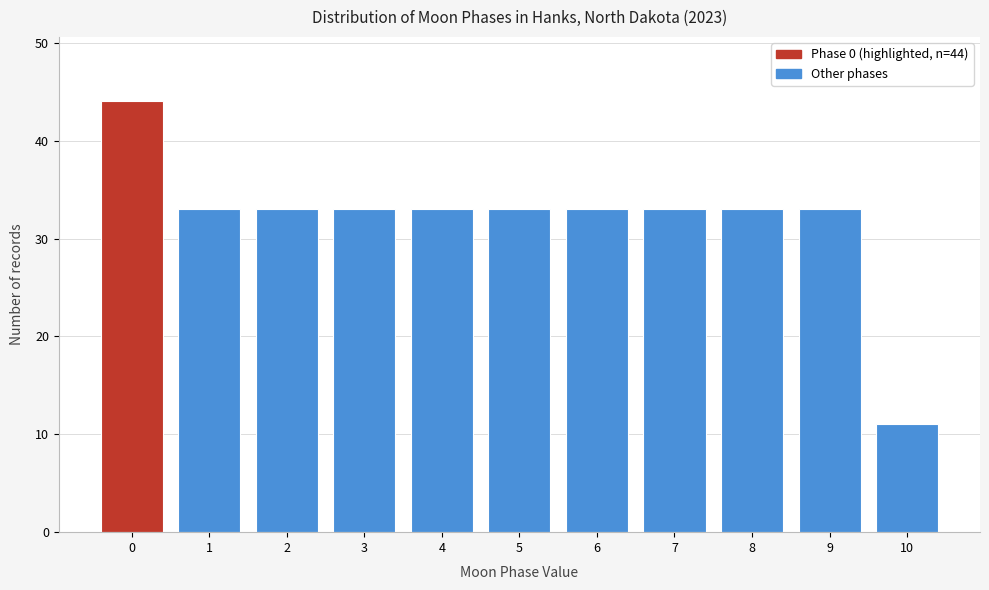

Reading left to right, list all the values displayed in this chart.

44	33	33	33	33	33	33	33	33	33	11